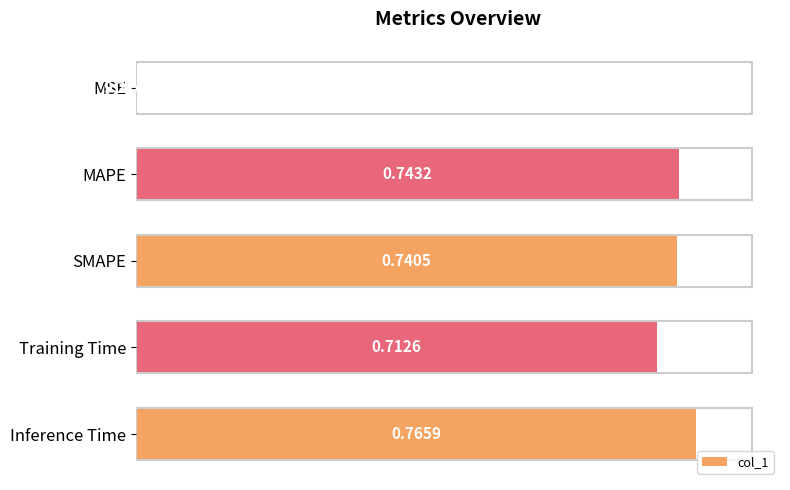

What is the sum of all values?

3.0